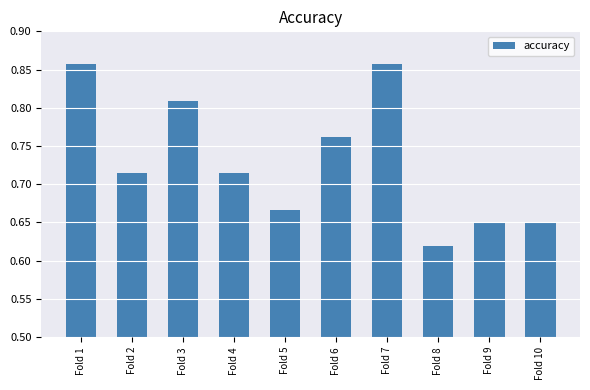

Between Fold 10 and Fold 2, which is larger?

Fold 2